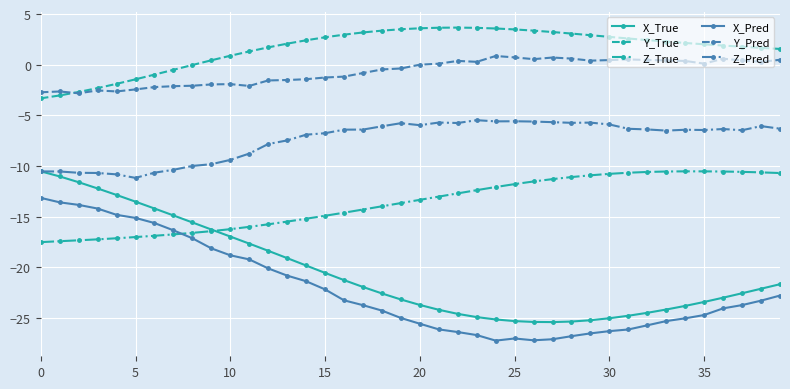

What is the value of the Z_Pred point at the 32nd from the left?

-6.3